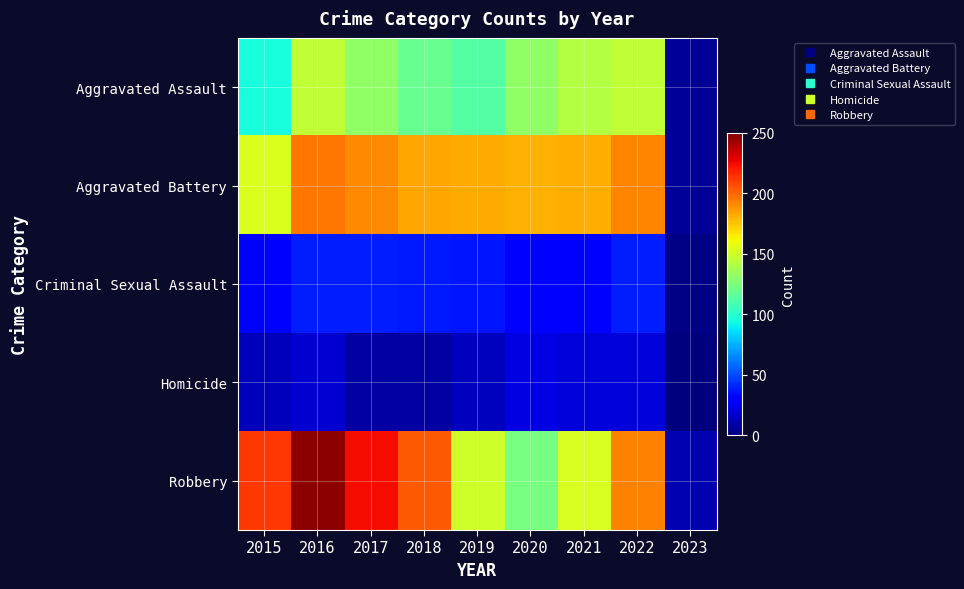

Which series changed the most between 2022 and 2023?

Aggravated Battery